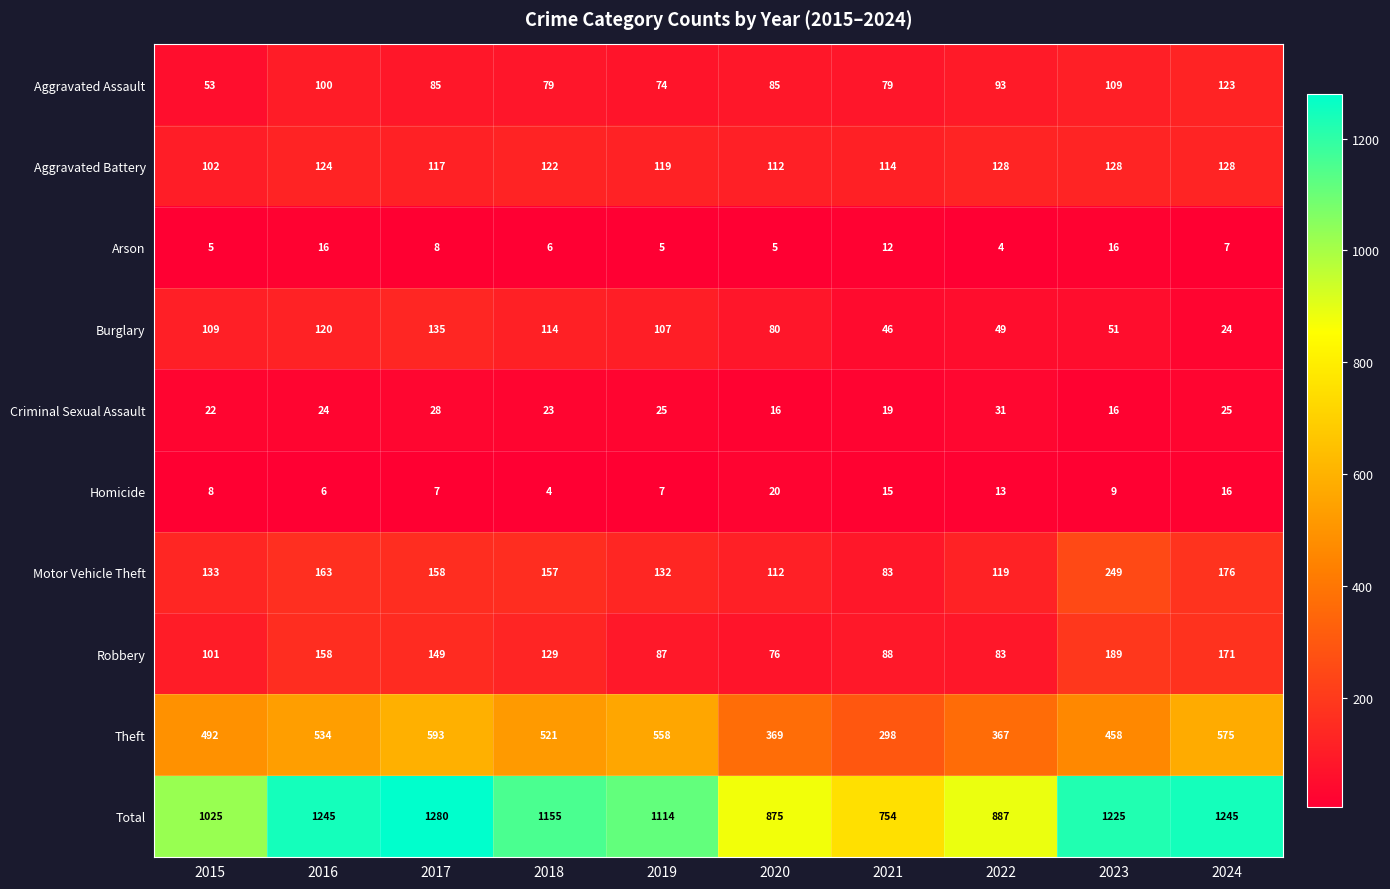

The value of Robbery at 2020 is 51. True or false?

False